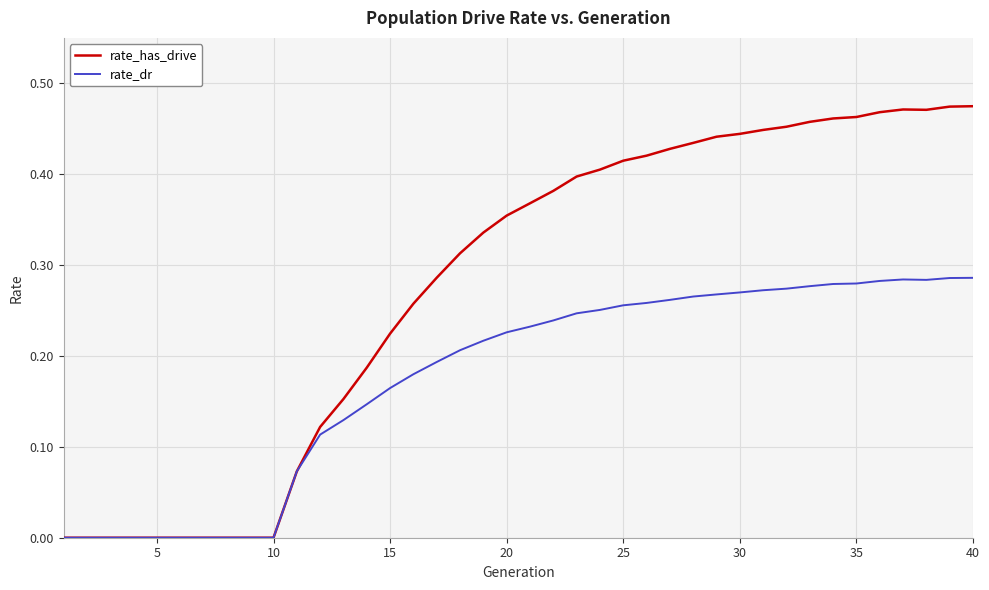

Which series has the largest total across all categories?

rate_has_drive